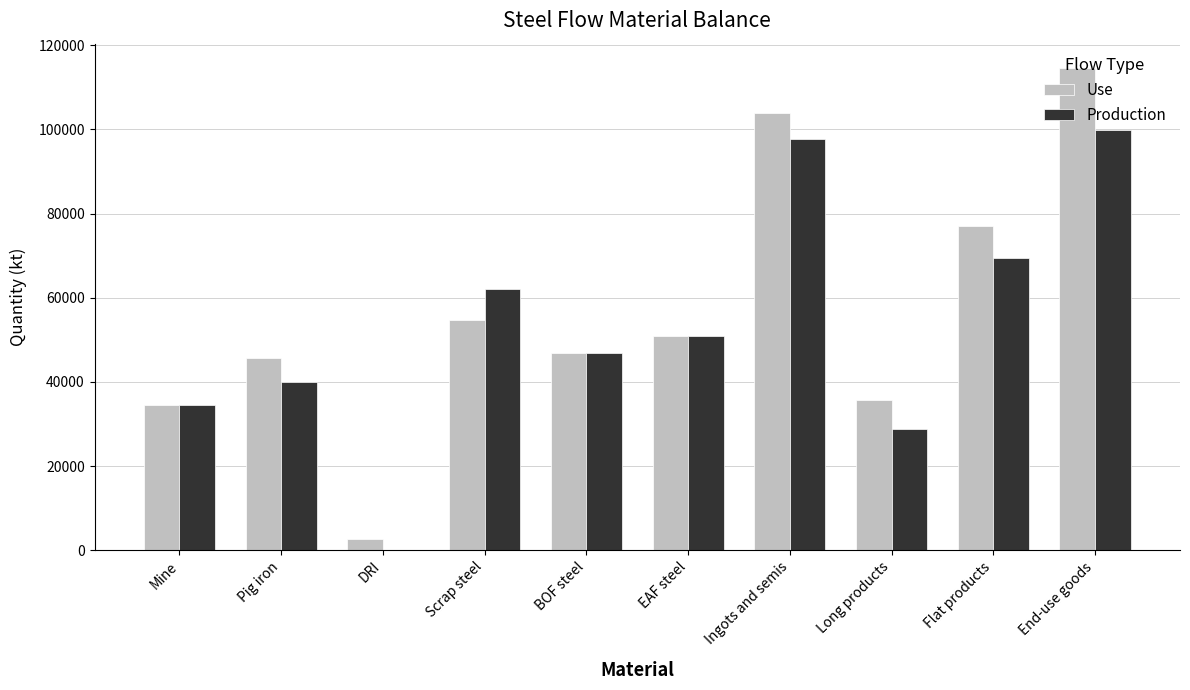

Between Scrap steel and End-use goods, which series saw the biggest shift?

Use